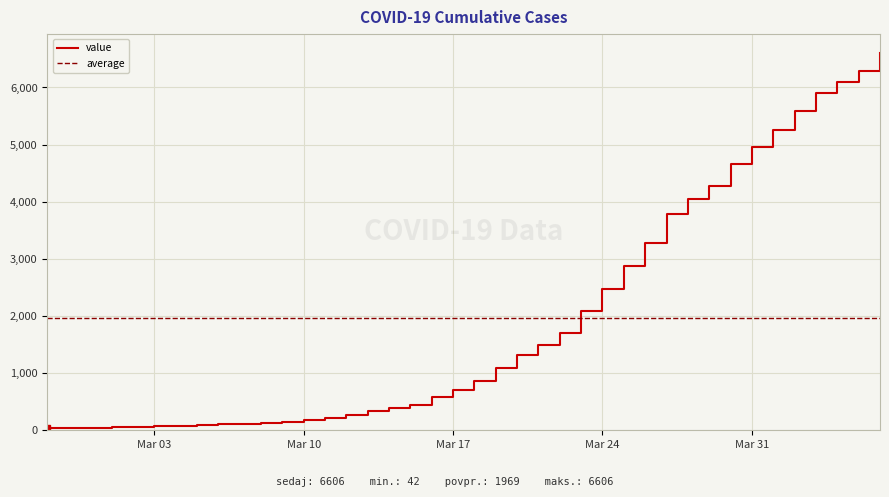

What is the maximum value shown in the chart?

6606